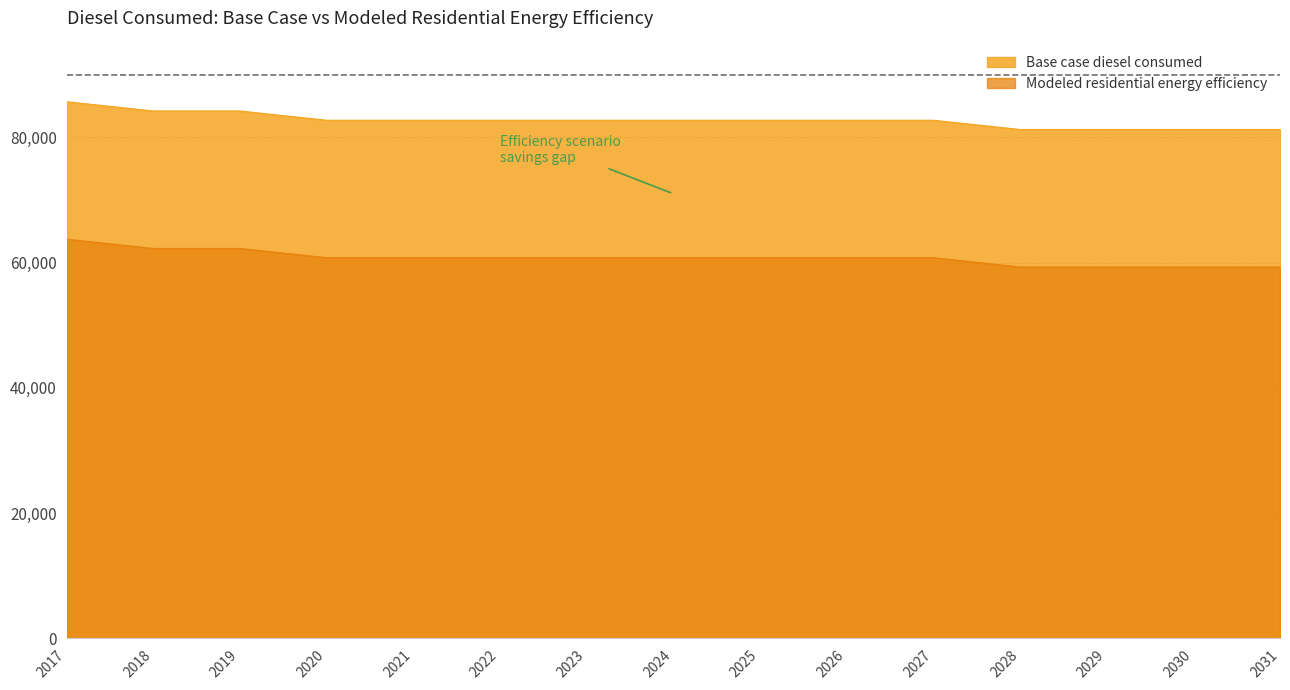

Between 2018 and 2025, which series saw the biggest shift?

Base case diesel consumed